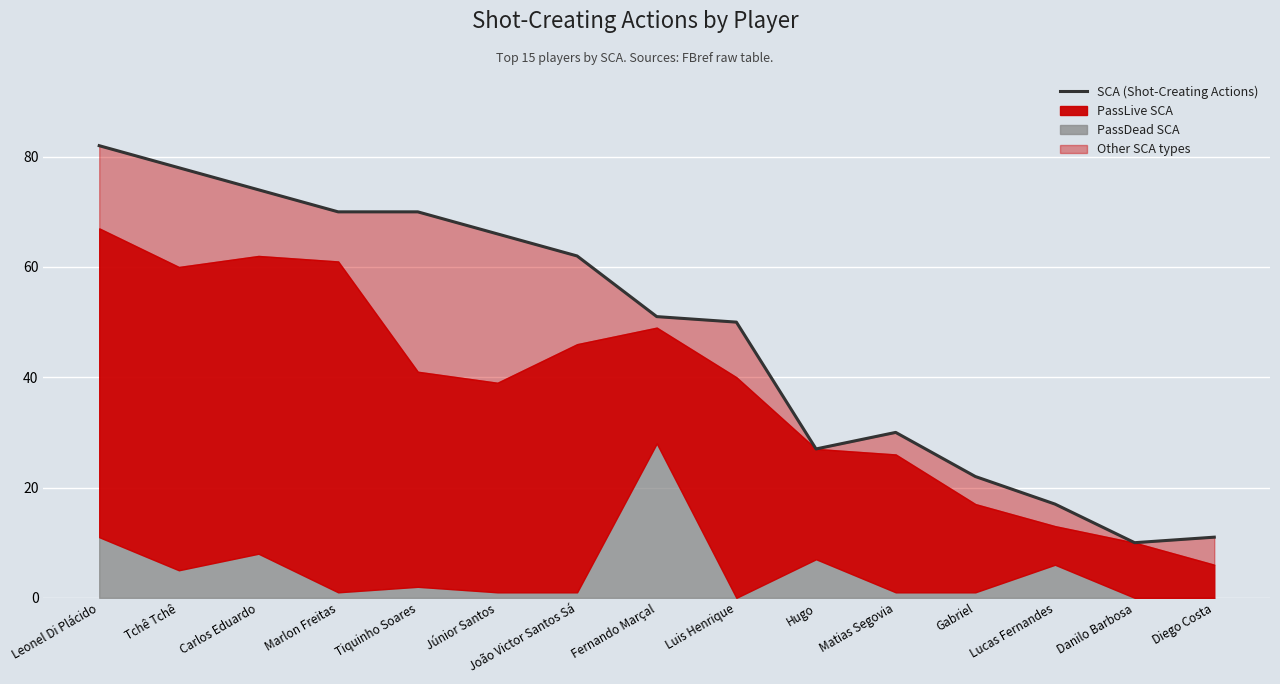

What is the label of the 4th point from the left?

Marlon Freitas